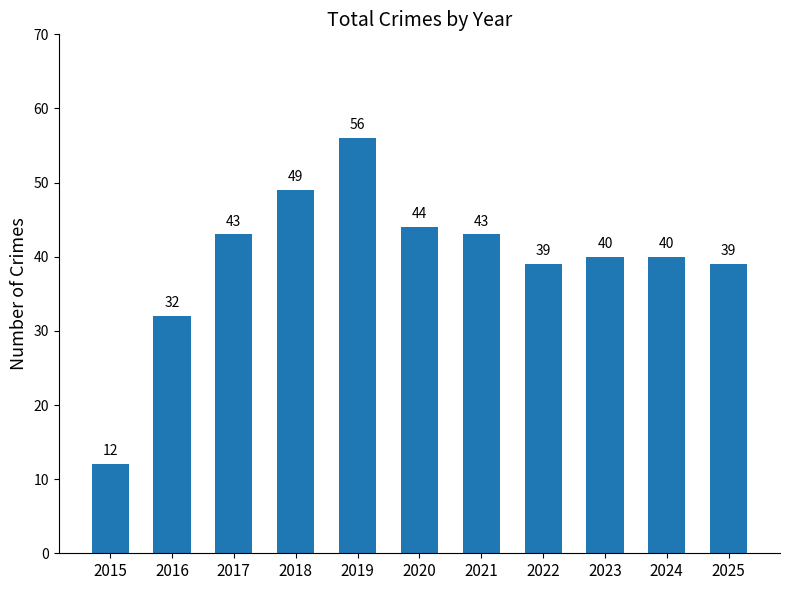

What is the ratio of the value at 2021 to the value at 2017?

1.0